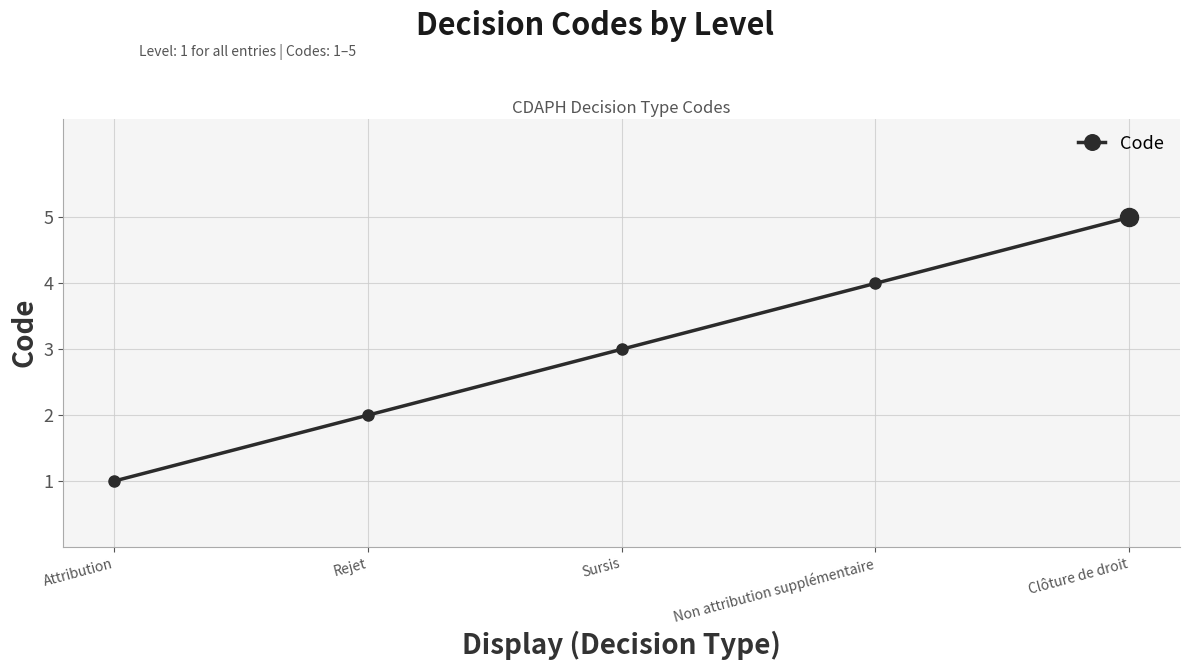

Reading left to right, list all the values displayed in this chart.

Attribution=1	Rejet=2	Sursis=3	Non attribution supplémentaire=4	Clôture de droit=5